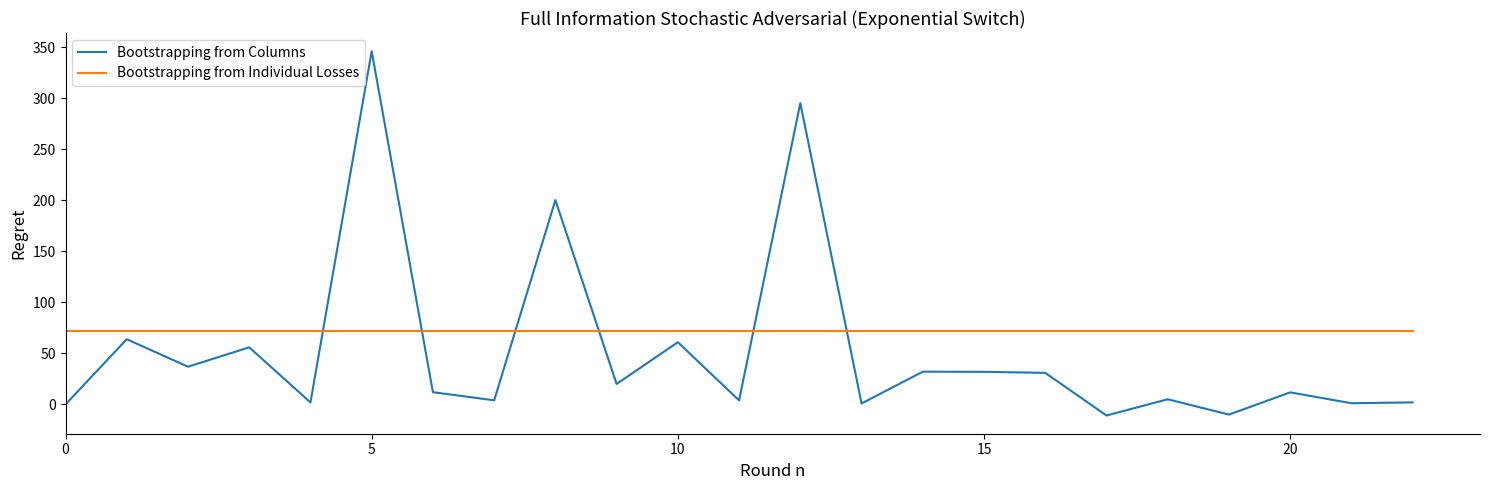

Which series ends up on top after the final intersection of Bootstrapping from Columns and Bootstrapping from Individual Losses?

Bootstrapping from Individual Losses